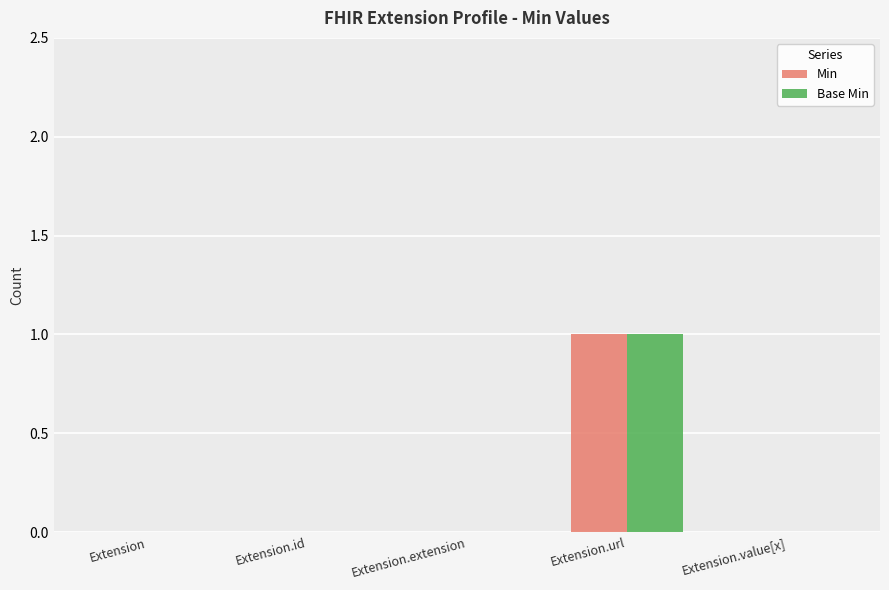

True or false: Base Min has a value of 0 at Extension.extension.

True